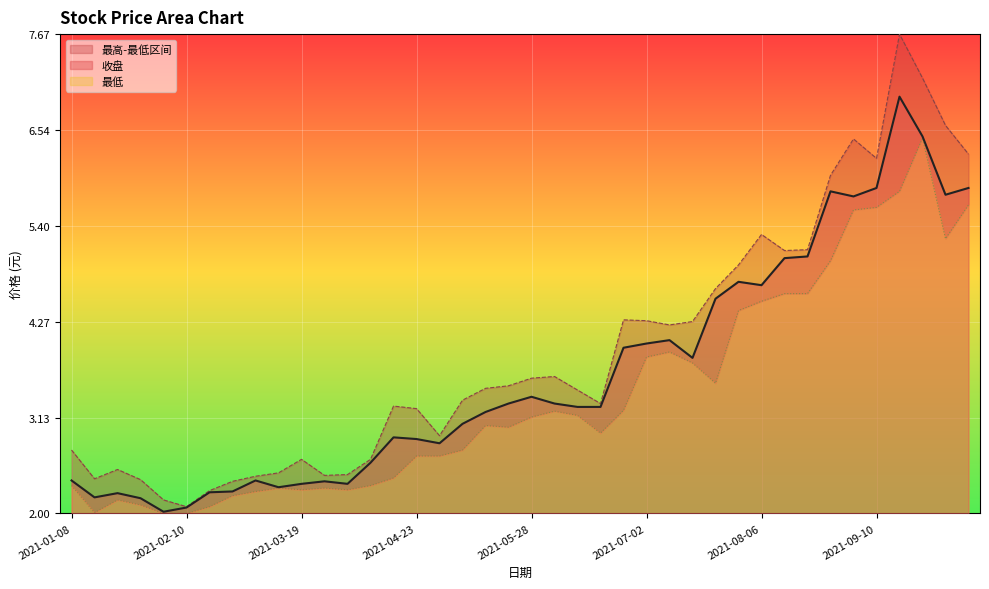

Rank the series at 2021-04-16 from lowest to highest value.

最低, 收盘, 最高